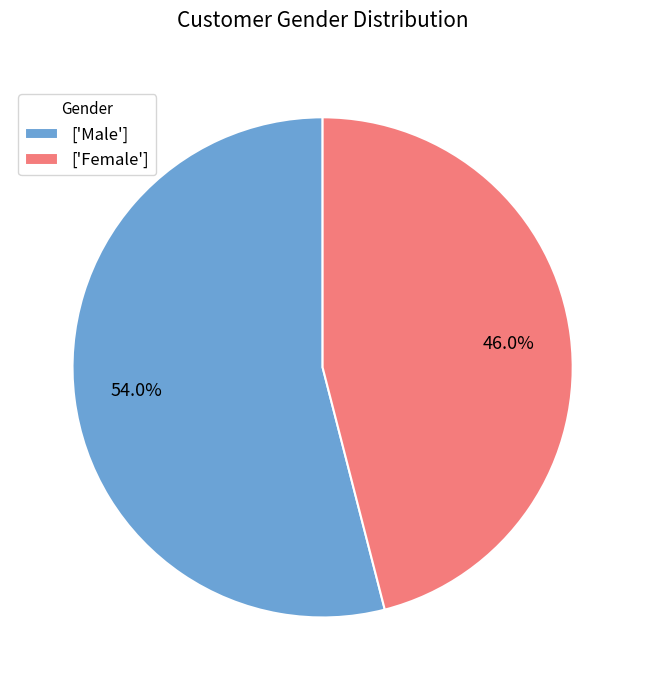

Which category has the biggest portion of the pie?

['Male']